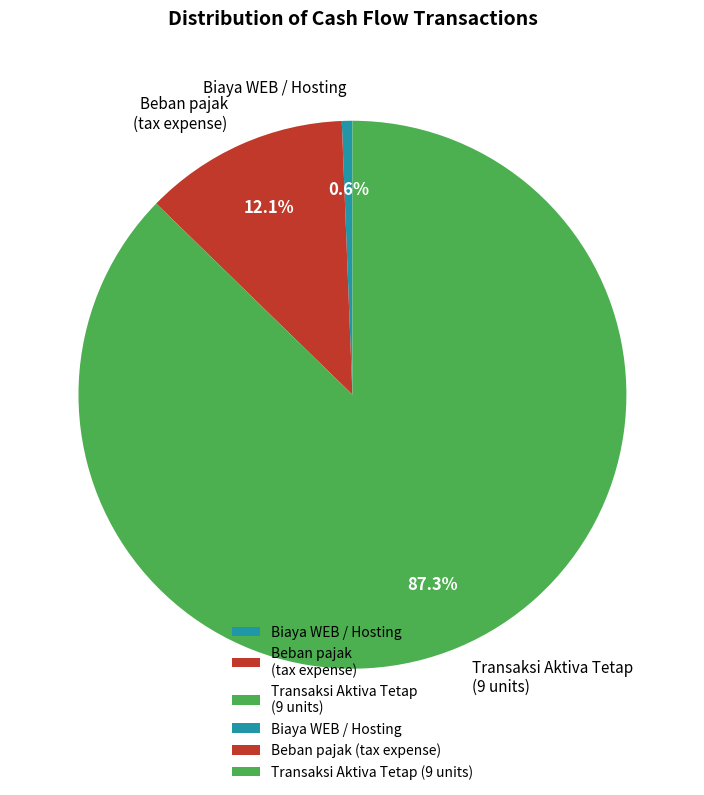

Between Beban pajak (tax expense) and Transaksi Aktiva Tetap (9 units), which is larger?

Transaksi Aktiva Tetap (9 units)